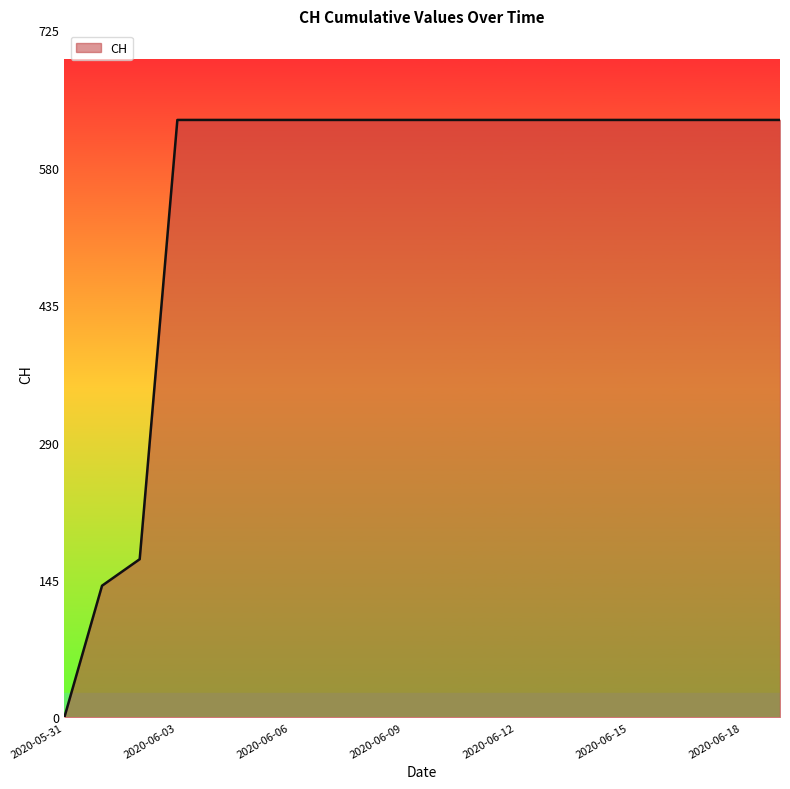

What is the difference between the maximum and minimum values?

631